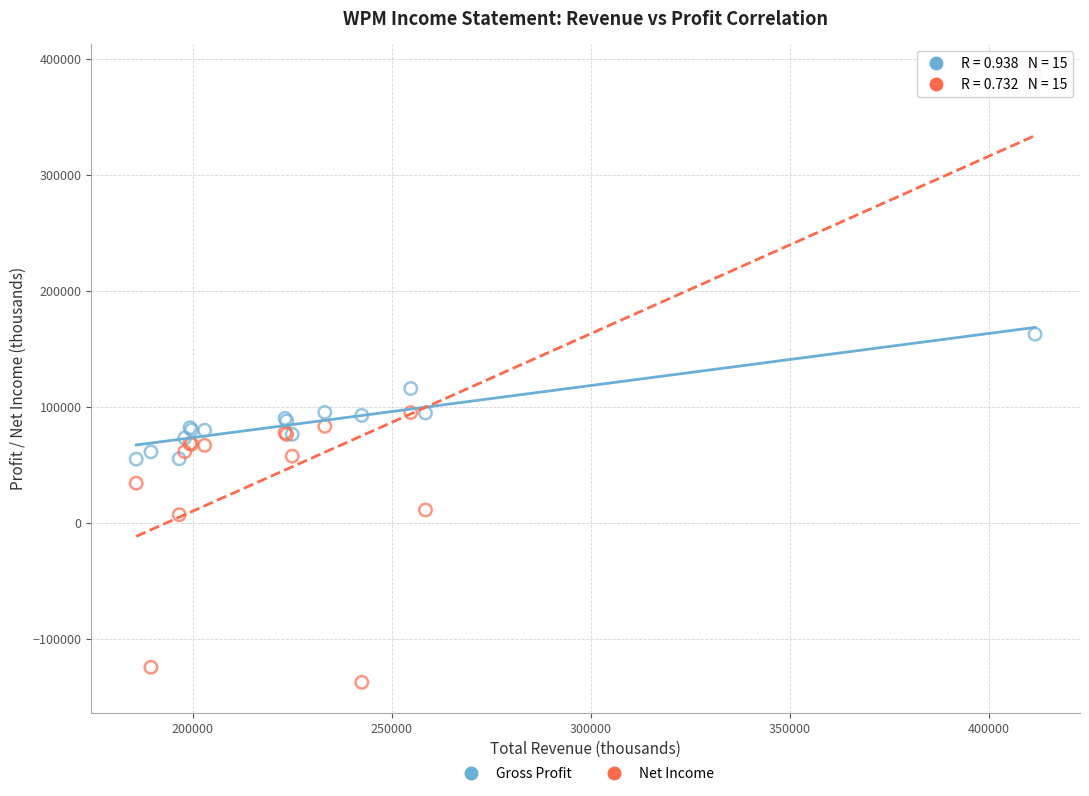

Which series reaches the maximum Y coordinate?

Net Income